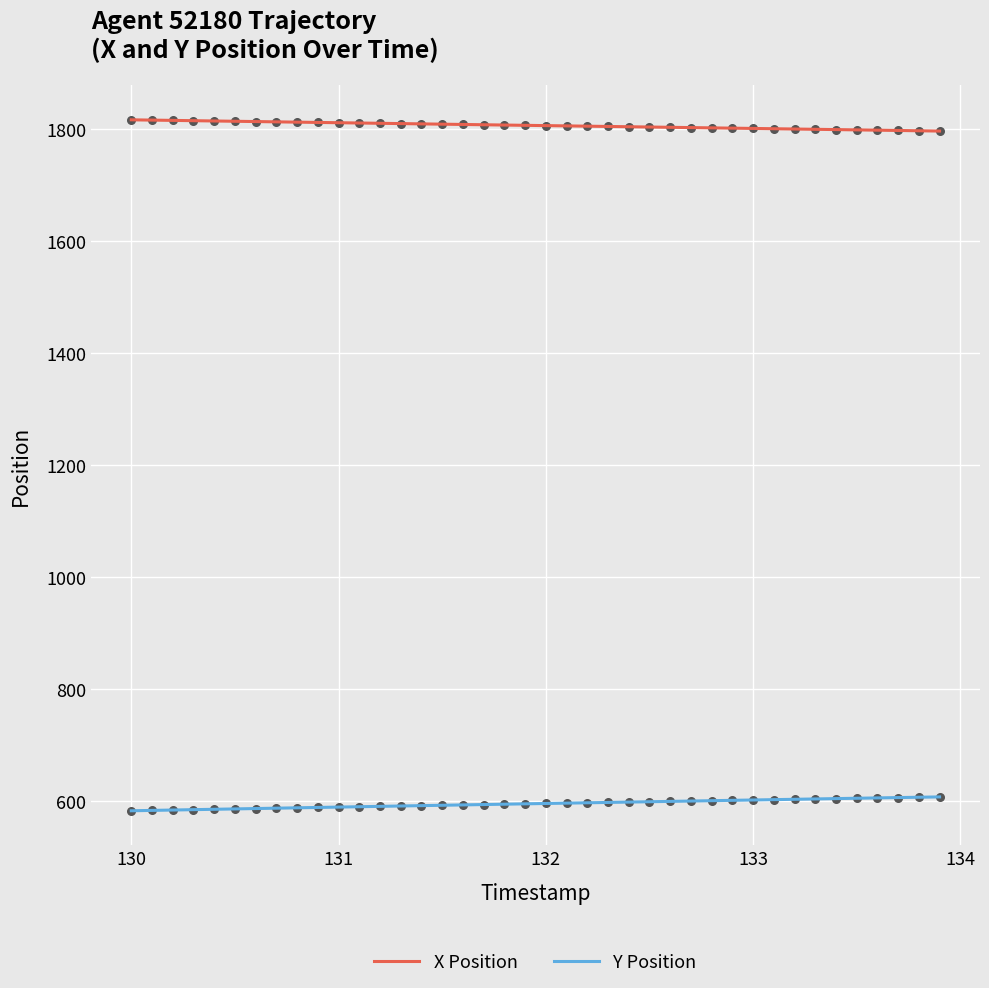

What is the maximum value shown in the chart?

1816.4